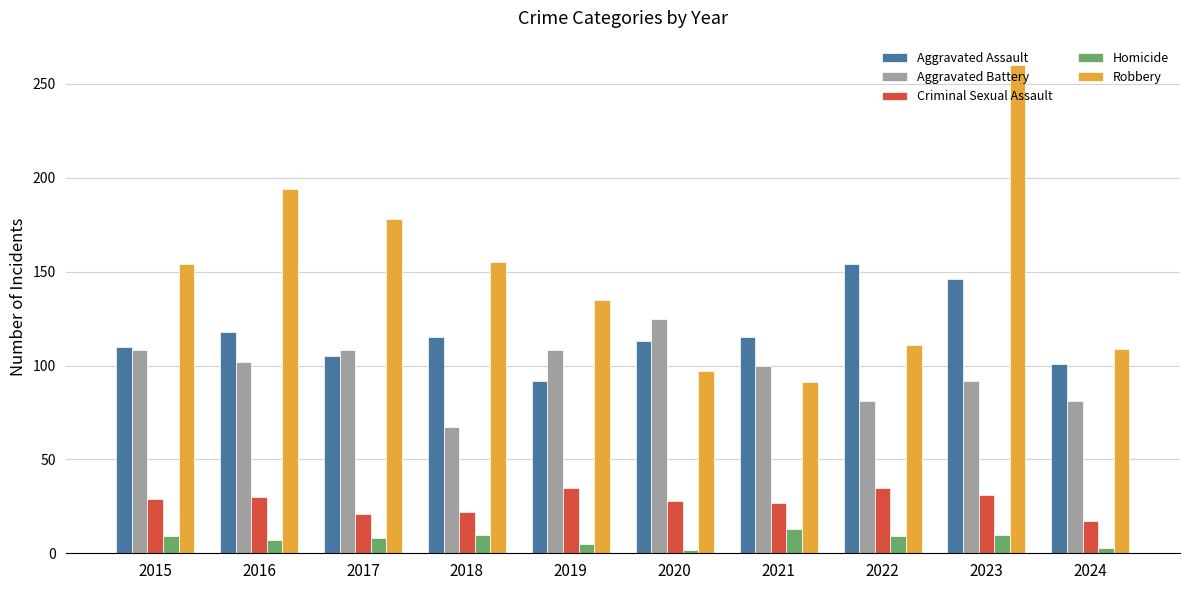

What is the approximate value of Aggravated Assault at 2018, to the nearest 5?

115